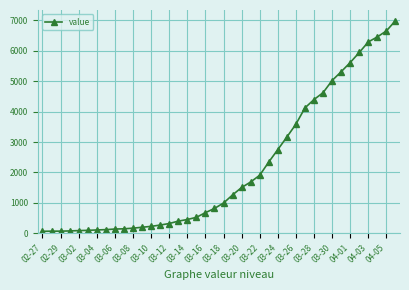

What is the greatest value displayed?

6995